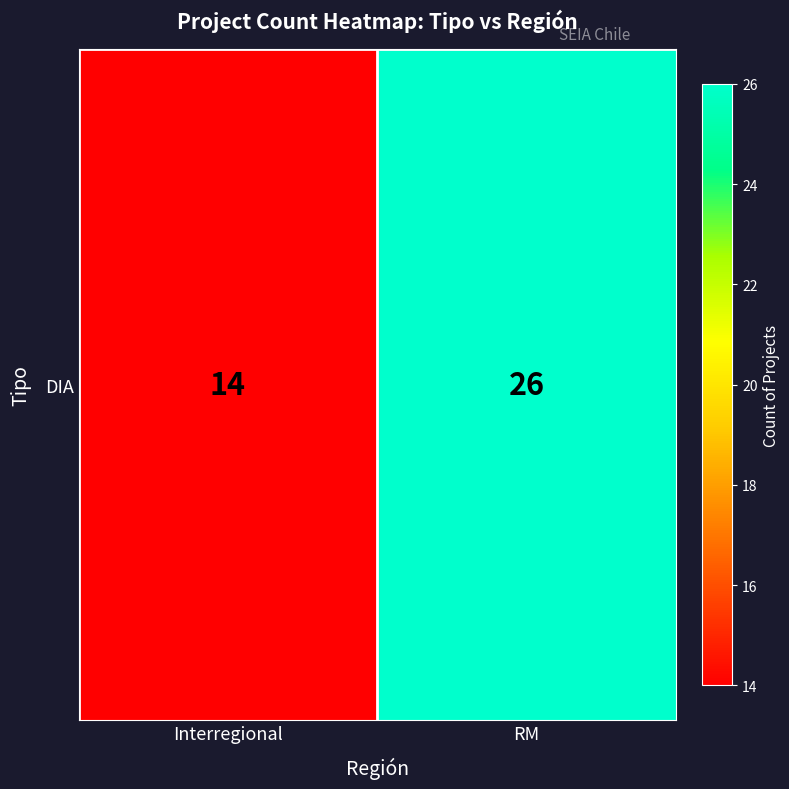

The chart shows a value of 9 at Interregional. True or false?

False